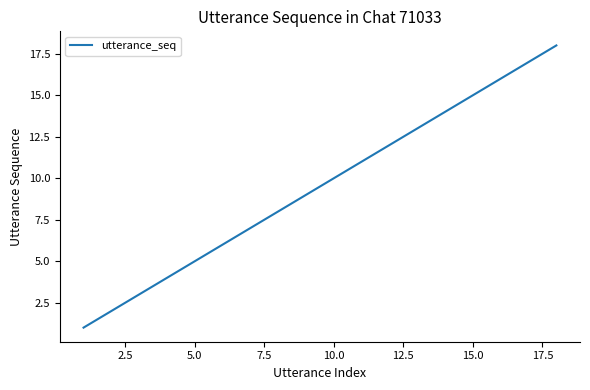

What is the greatest value displayed?

18